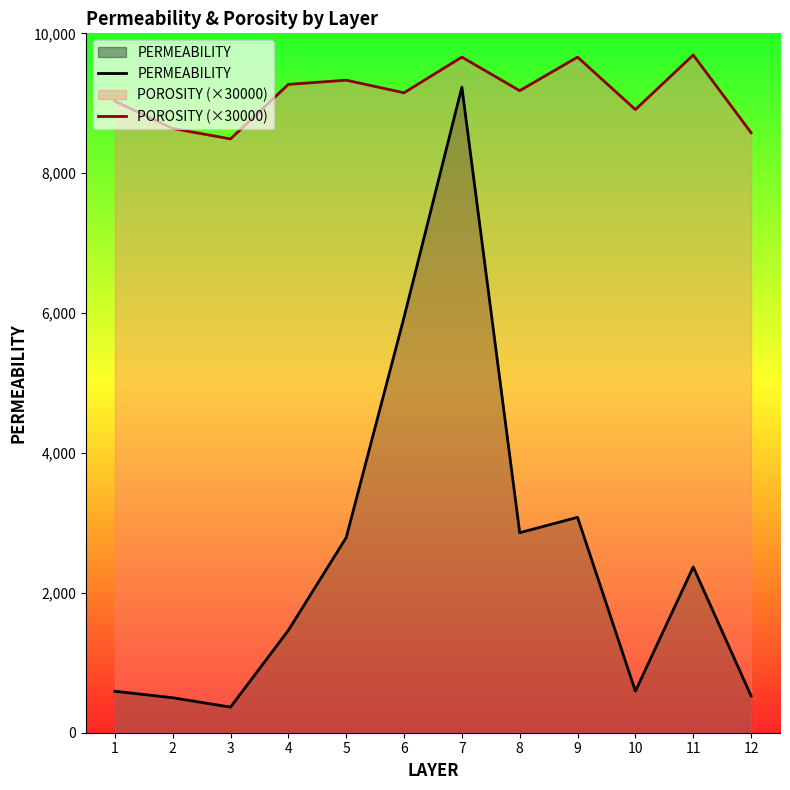

How many lines are shown in the chart?

2